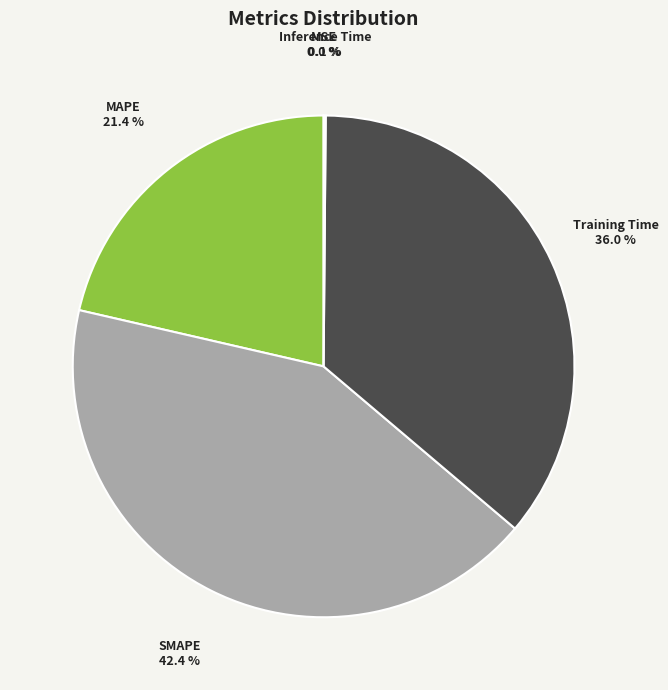

Which category has the biggest portion of the pie?

SMAPE